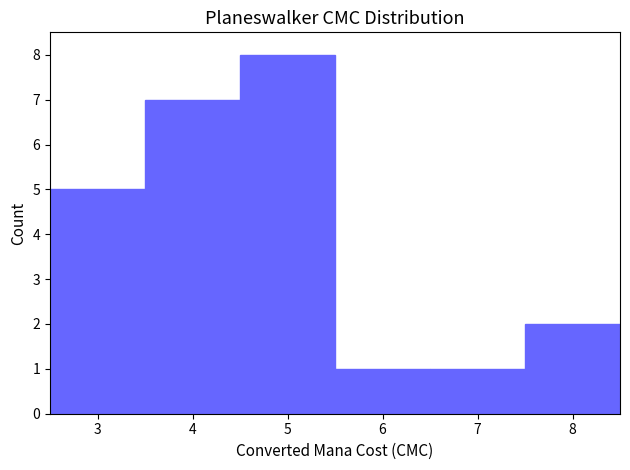

Which range on the x-axis has the tallest bar?

4.5 to 5.5